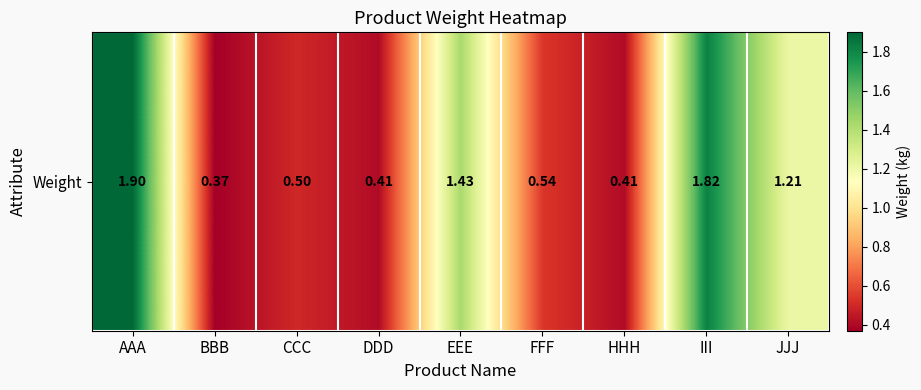

Approximately how many times larger is the value at EEE compared to JJJ?

1.2